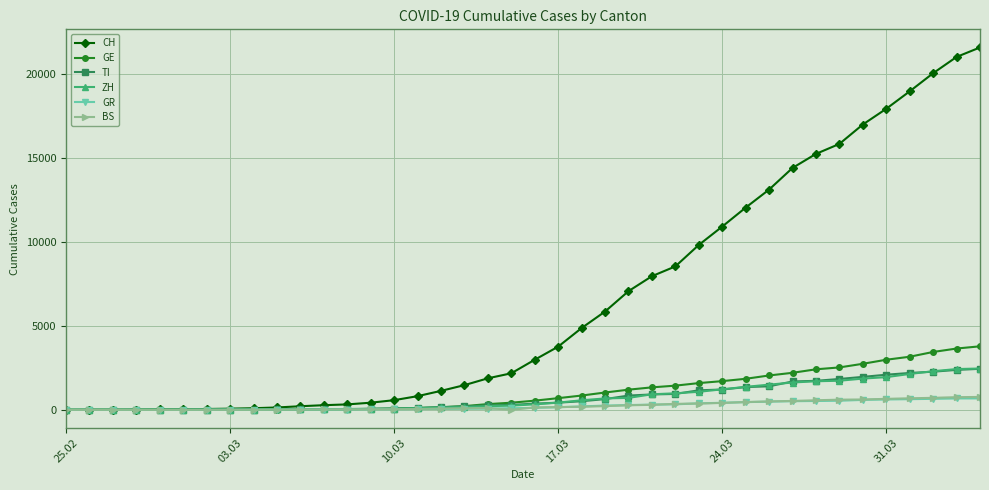

Which series has the largest total across all categories?

CH